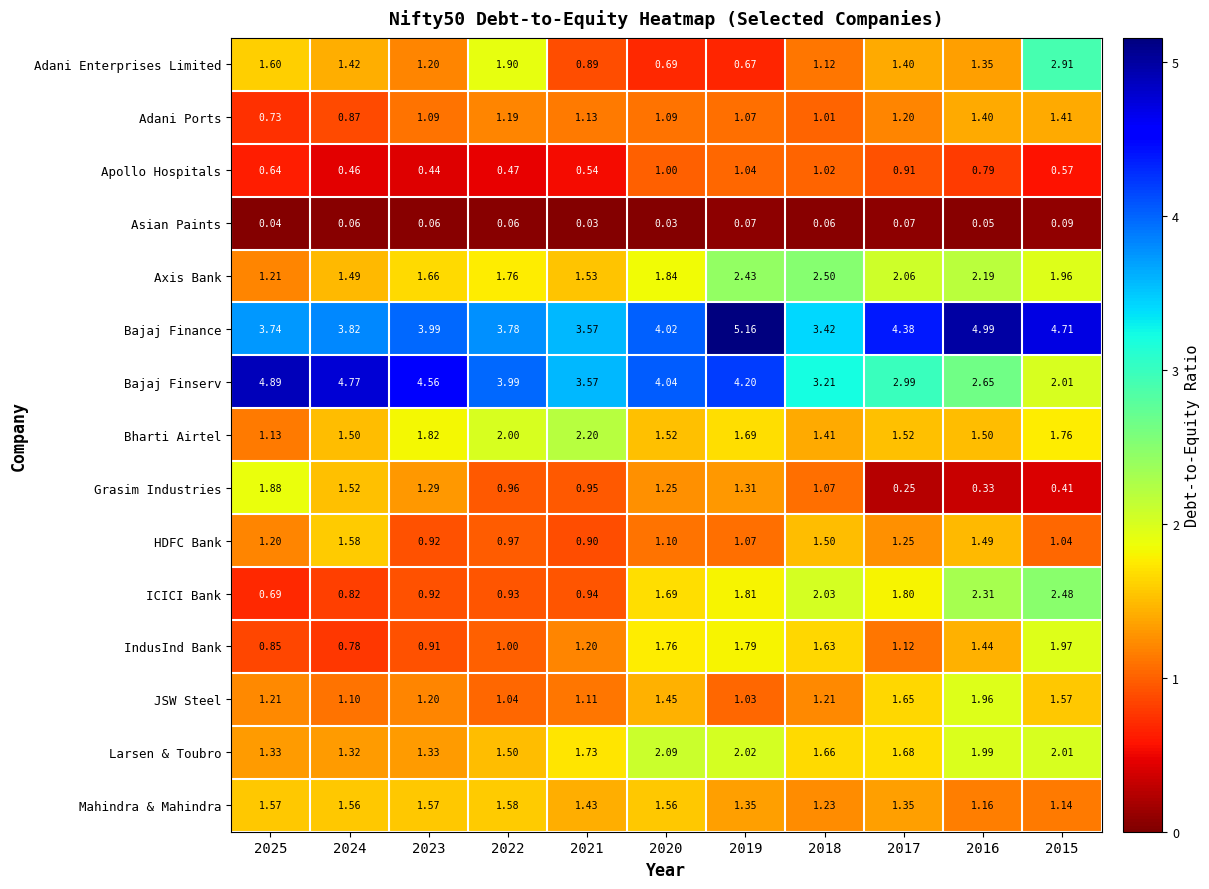

Which series changed the most between 2017 and 2016?

Bajaj Finance